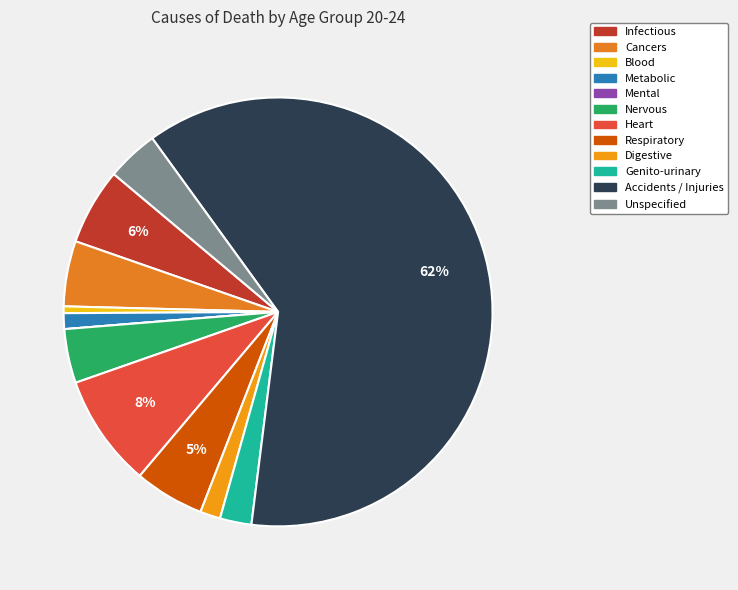

Rank the categories by value from lowest to highest.

Mental, Blood, Metabolic, Digestive, Genito-urinary, Unspecified, Nervous, Cancers, Respiratory, Infectious, Heart, Accidents / Injuries